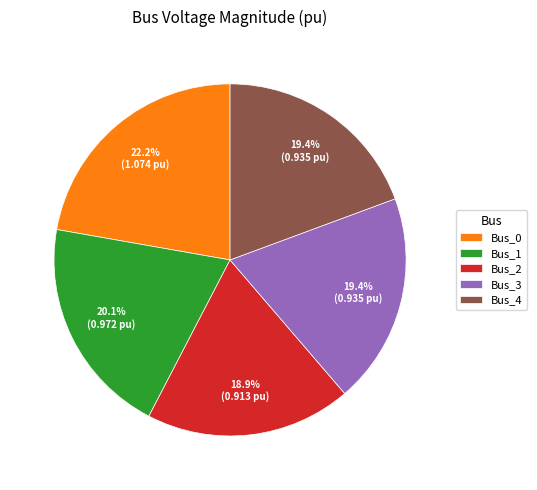

The Bus_1 slice represents 26% of the pie. True or false?

False